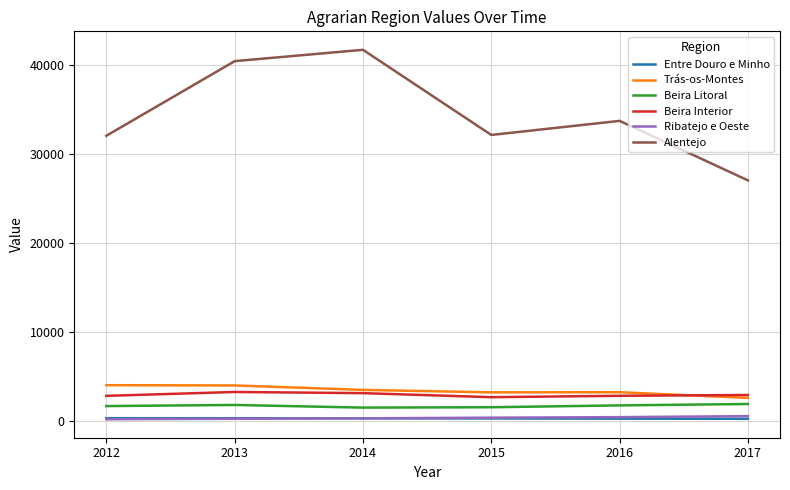

What is the sum of all Trás-os-Montes values?

20256